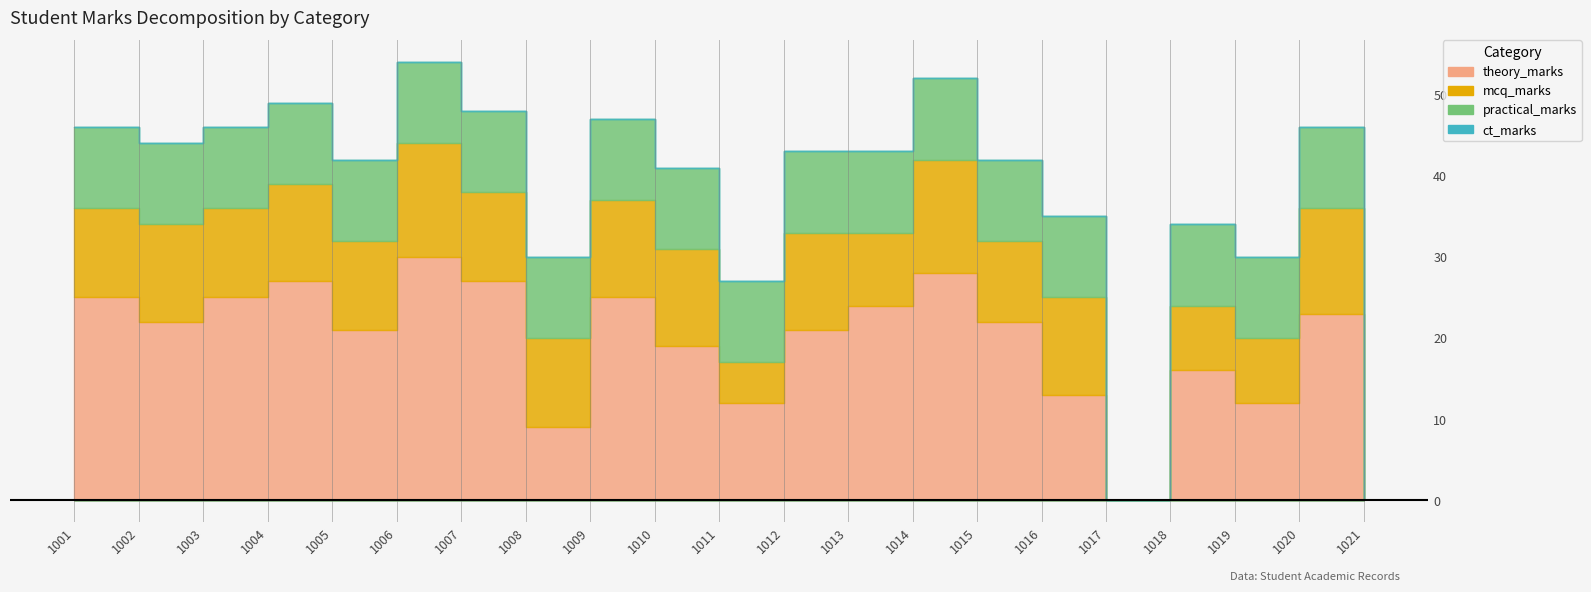

Which series ends up on top after the final intersection of practical_marks and mcq_marks?

mcq_marks